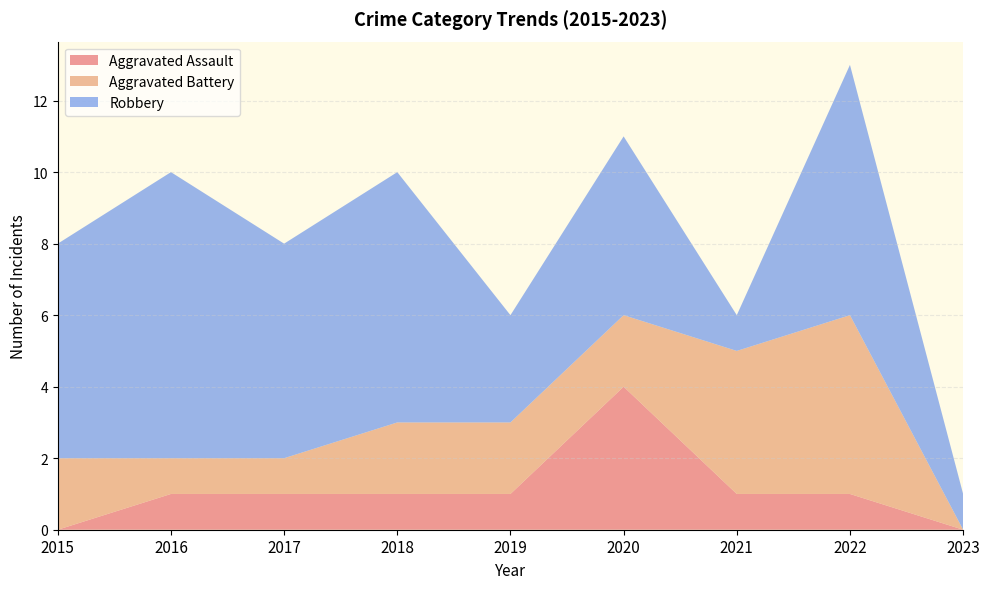

Reading right to left, extract all data points from this chart.

Aggravated Assault: 2023=0	2022=1	2021=1	2020=4	2019=1	2018=1	2017=1	2016=1	2015=0
Aggravated Battery: 2023=0	2022=5	2021=4	2020=2	2019=2	2018=2	2017=1	2016=1	2015=2
Robbery: 2023=1	2022=7	2021=1	2020=5	2019=3	2018=7	2017=6	2016=8	2015=6